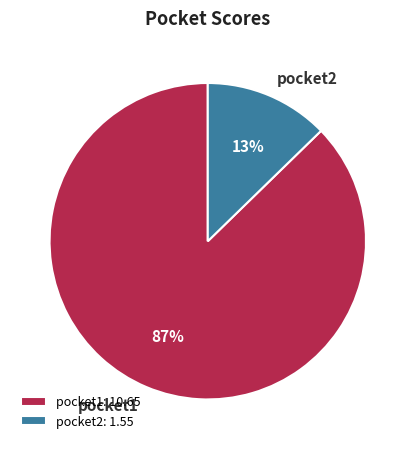

Which has a higher value, pocket2 or pocket1?

pocket1